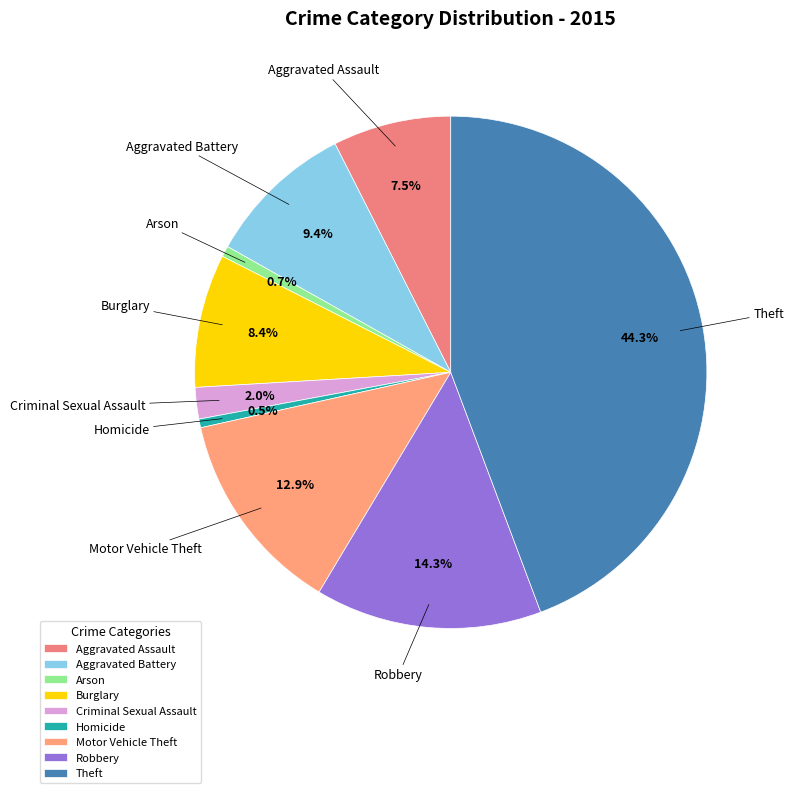

Combined, what portion of the pie is Arson and Aggravated Battery?

10.1%